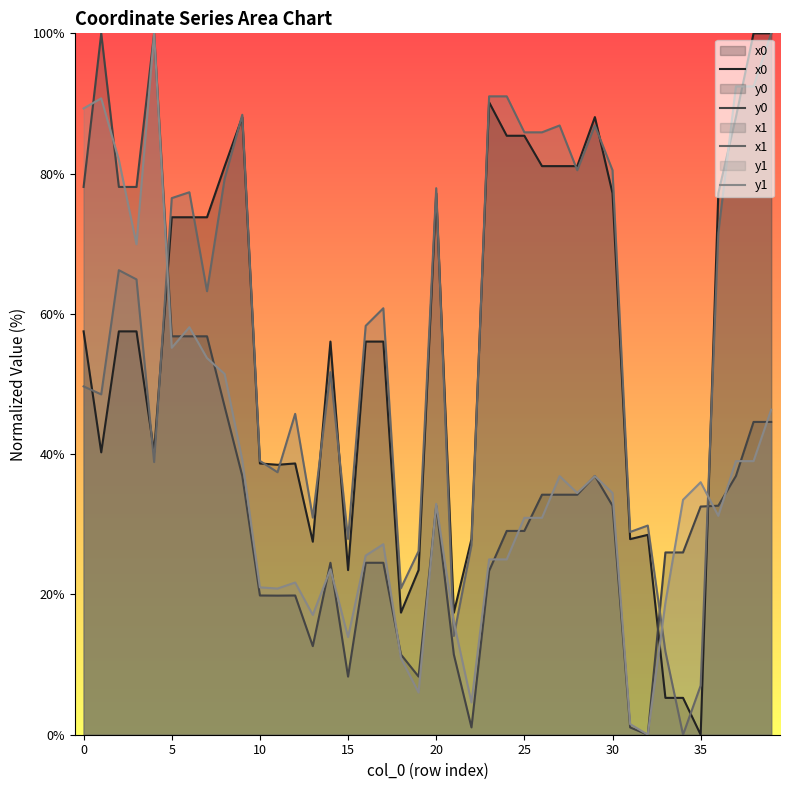

True or false: y0 has a value of 24.5 at 16.

True